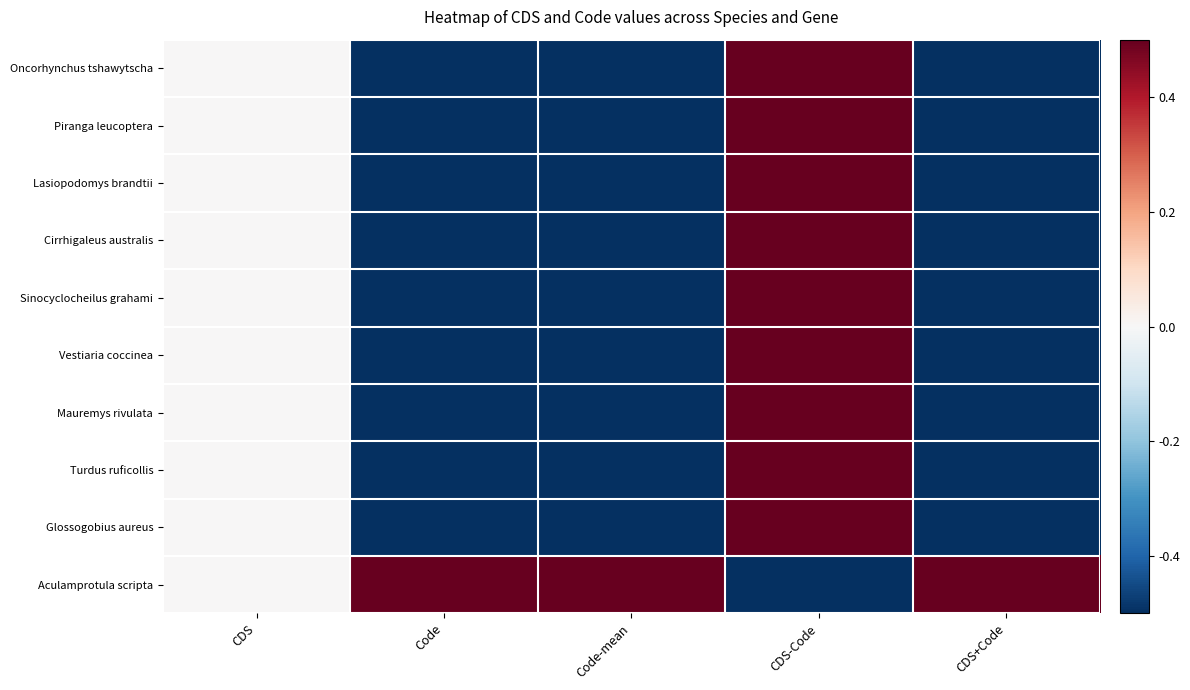

Which series has the largest total across all categories?

Aculamprotula scripta